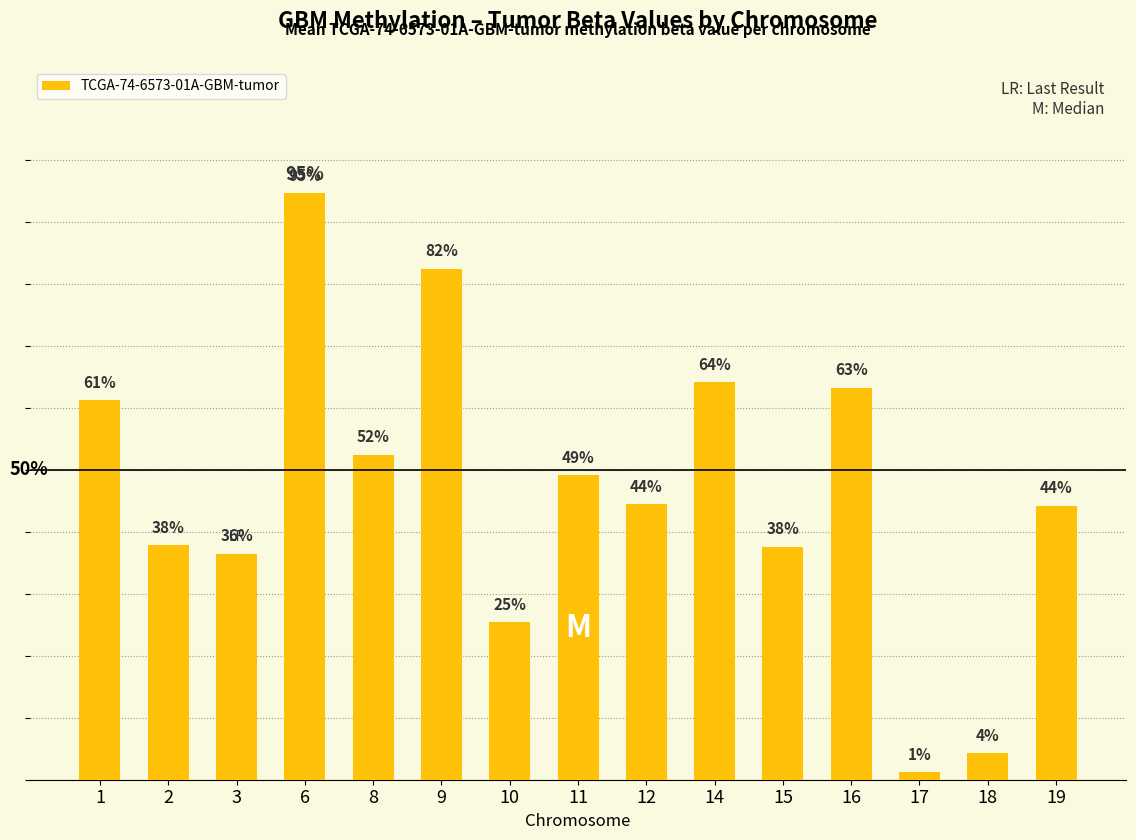

Reading left to right, list all the values displayed in this chart.

1=0.6	2=0.4	3=0.4	6=0.9	8=0.5	9=0.8	10=0.3	11=0.5	12=0.4	14=0.6	15=0.4	16=0.6	17=0.0	18=0.0	19=0.4